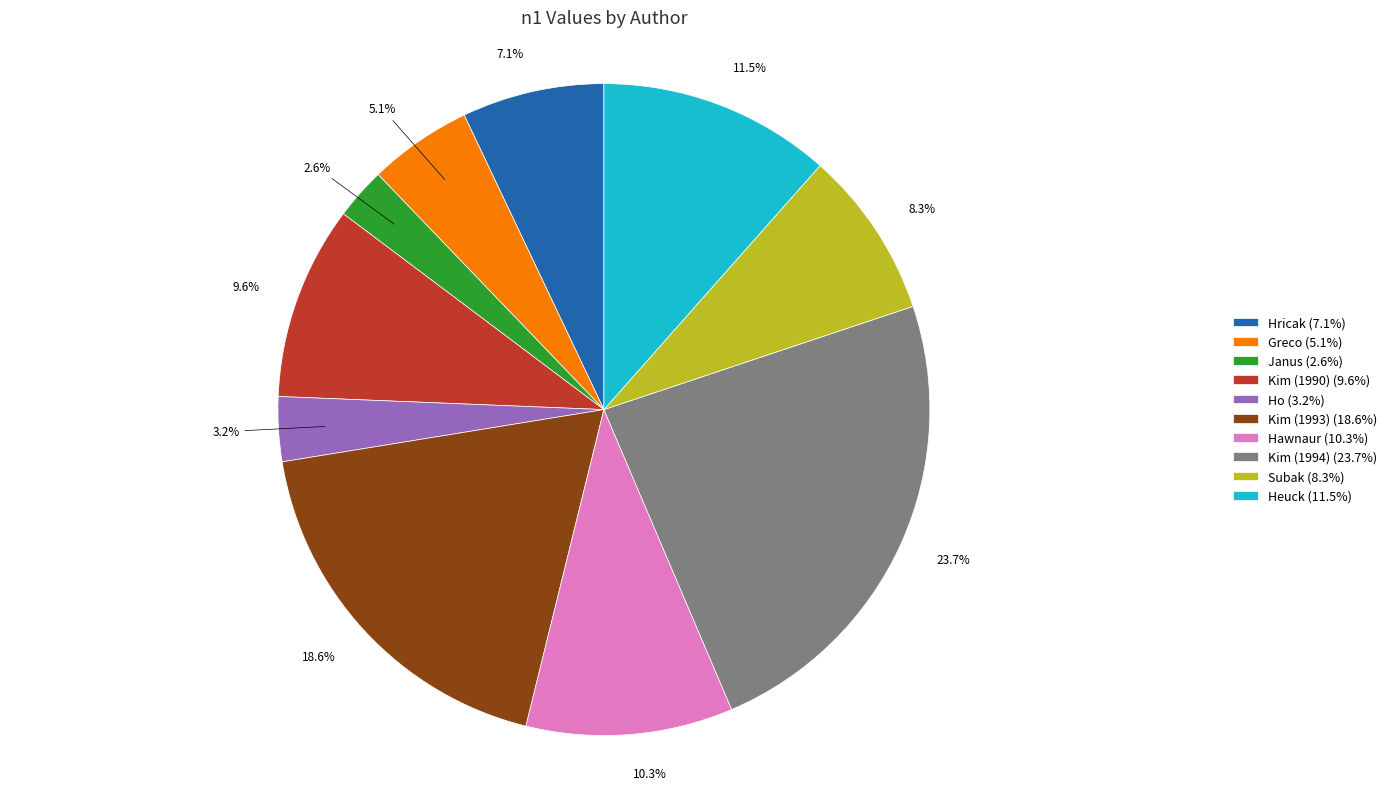

What percentage is NOT represented by Heuck?

88.5%